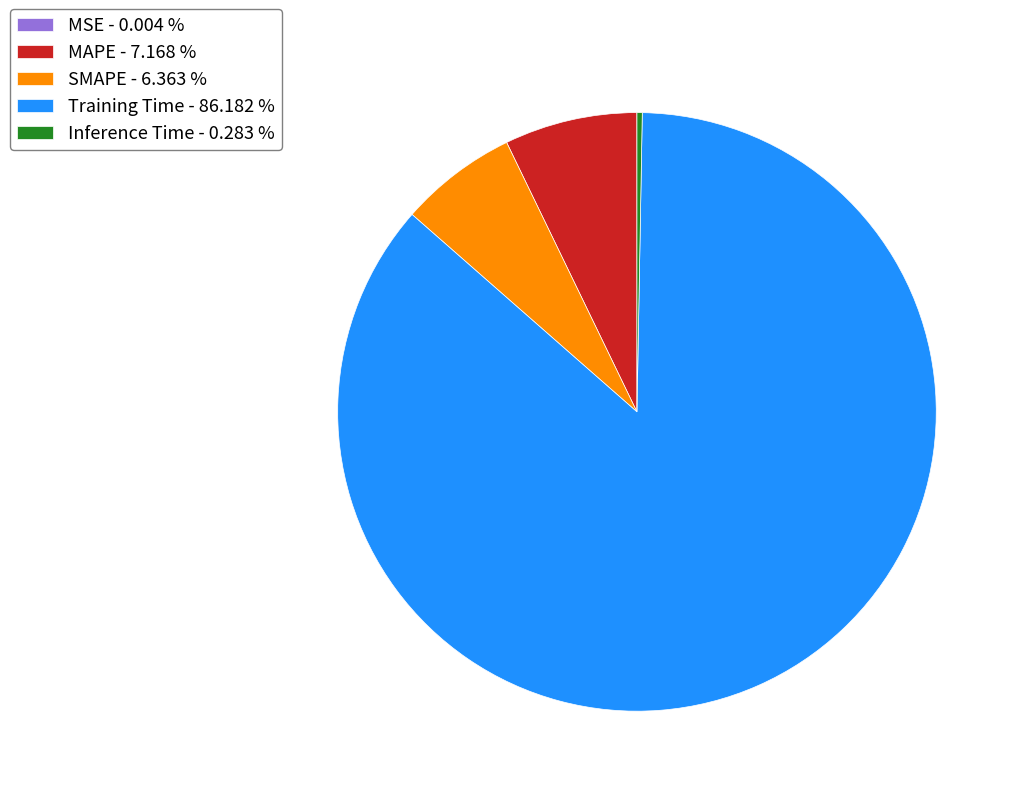

Combined, do MAPE and Training Time account for over 50%?

Yes